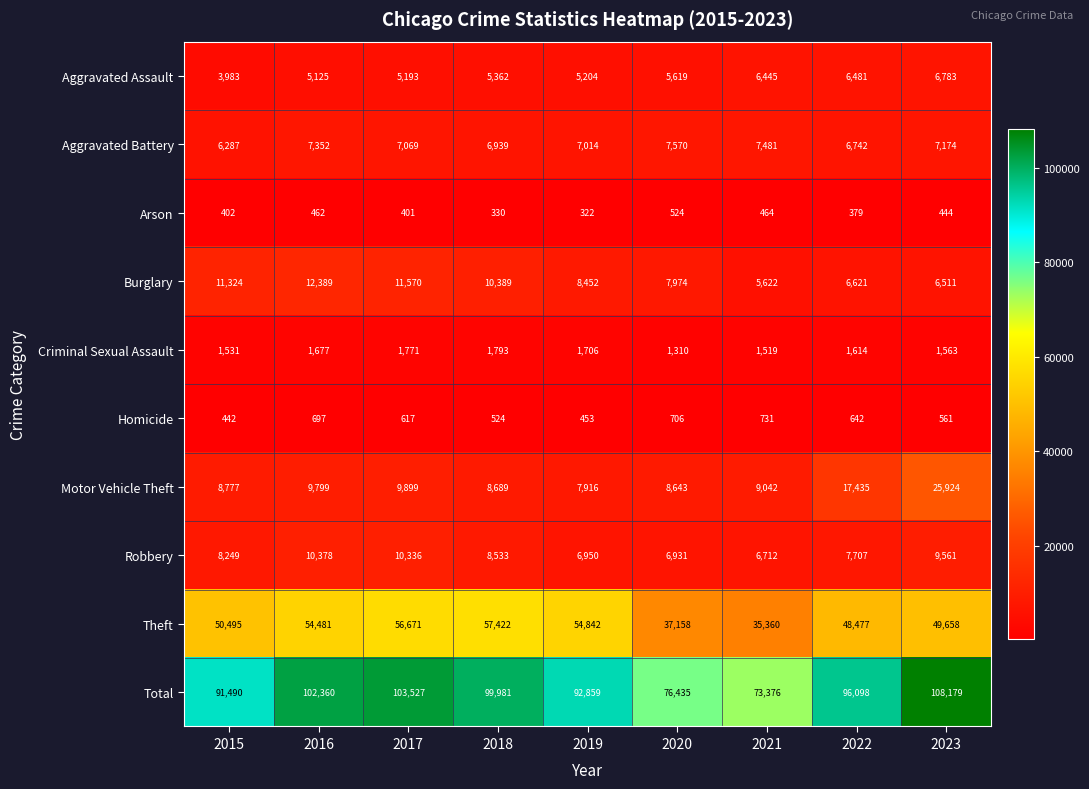

What is the approximate value of Criminal Sexual Assault at 2023, to the nearest 10?

1560